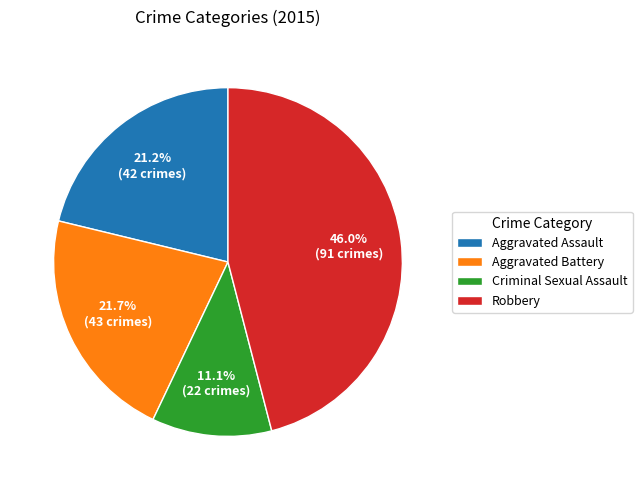

Is there any slice that represents more than half of the pie?

No